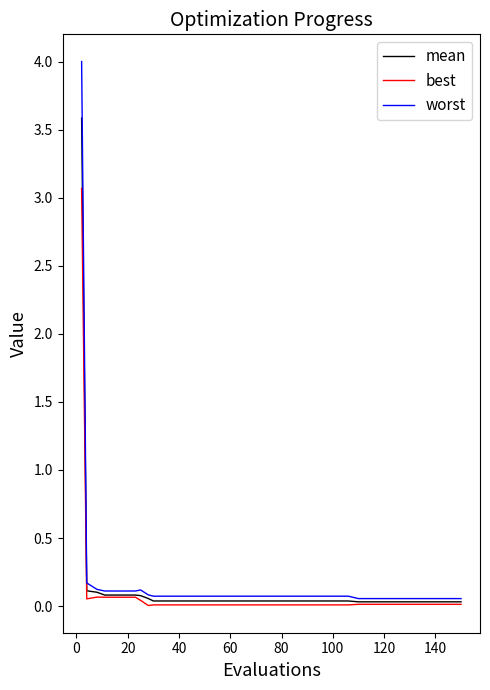

Which series has the largest range (max minus min)?

worst